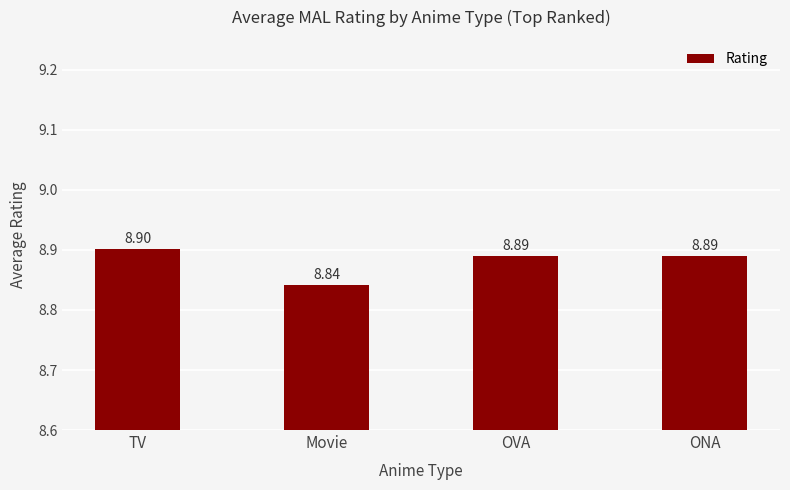

Approximately how many times larger is the value at OVA compared to ONA?

1.0